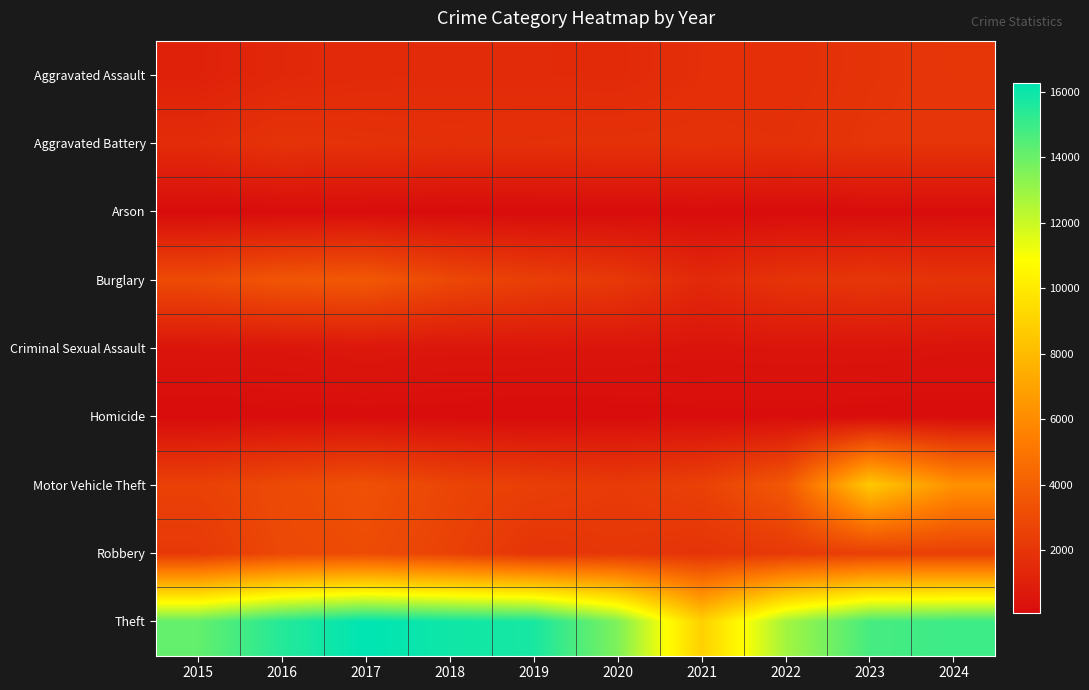

Count the number of data series in this chart.

9